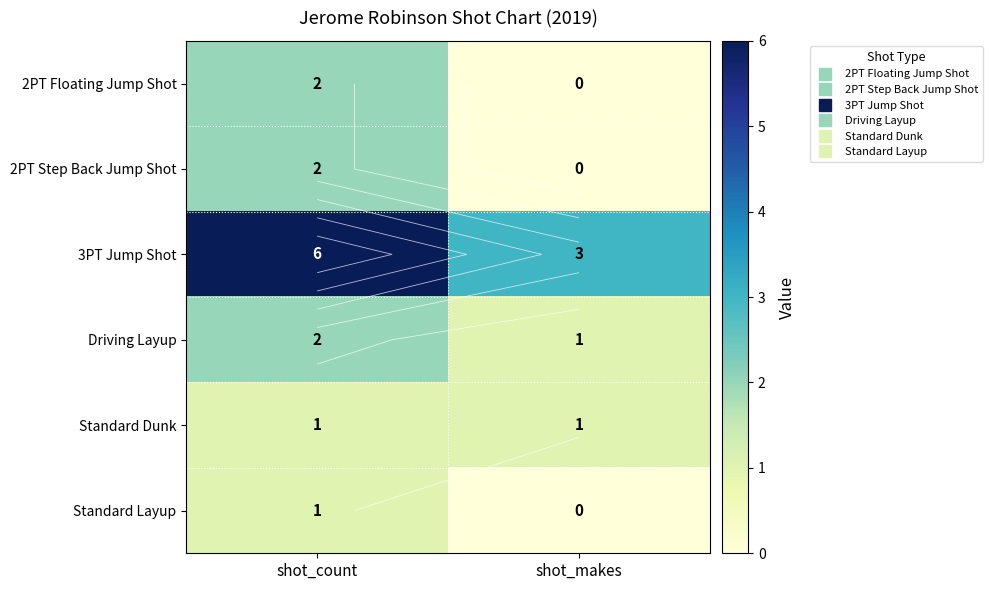

What is the average value of the Standard Dunk series?

1